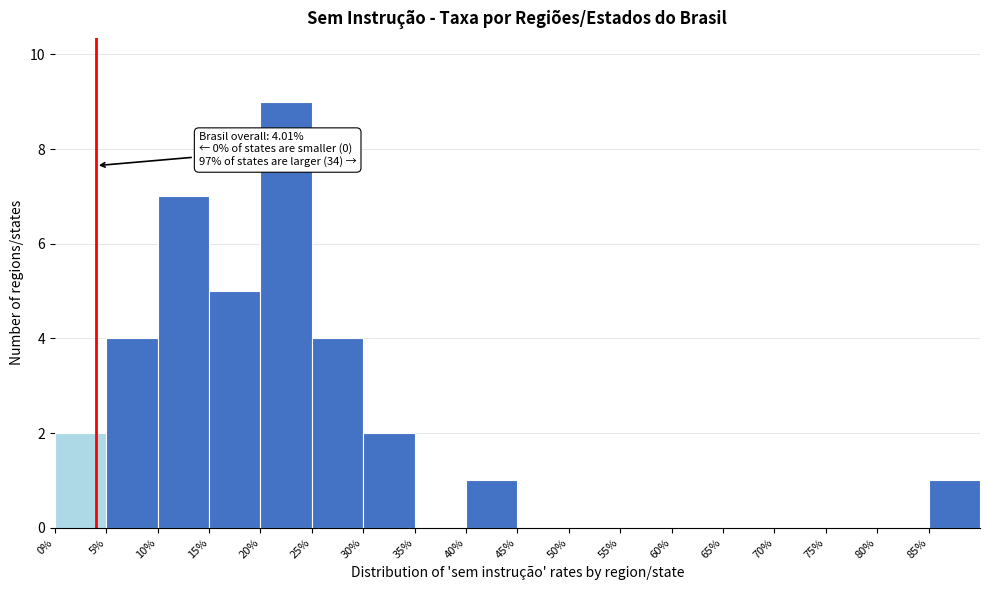

Which range on the x-axis has the tallest bar?

20 to 25